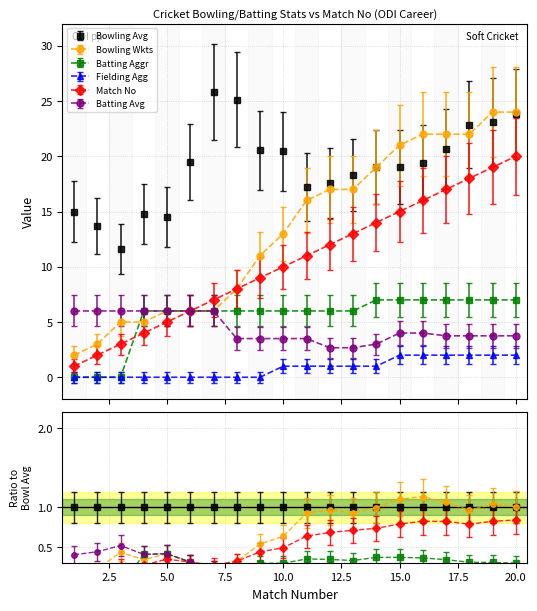

Which label corresponds to the largest value in the chart?

7